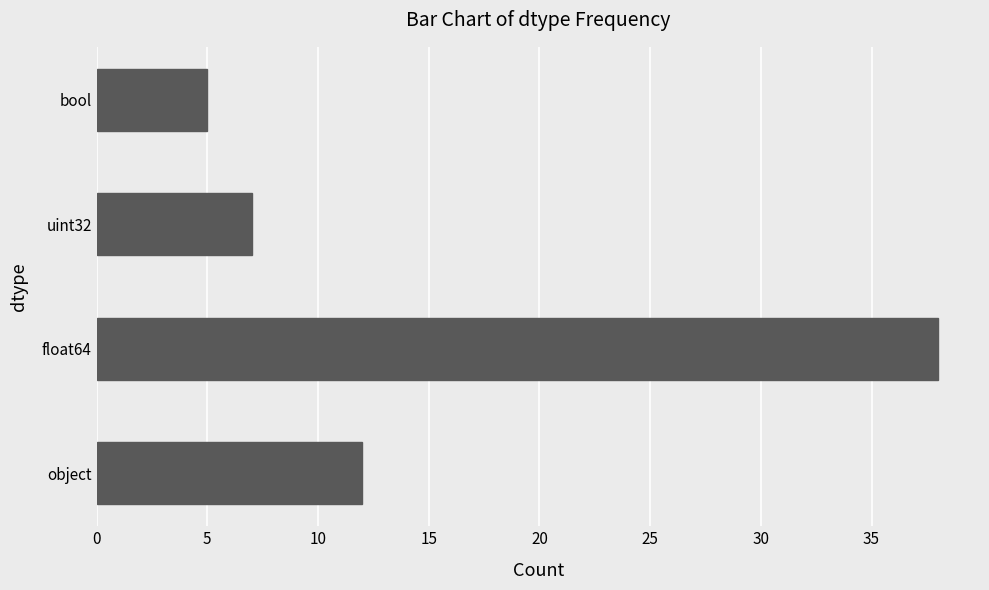

Which has a higher value, object or float64?

float64